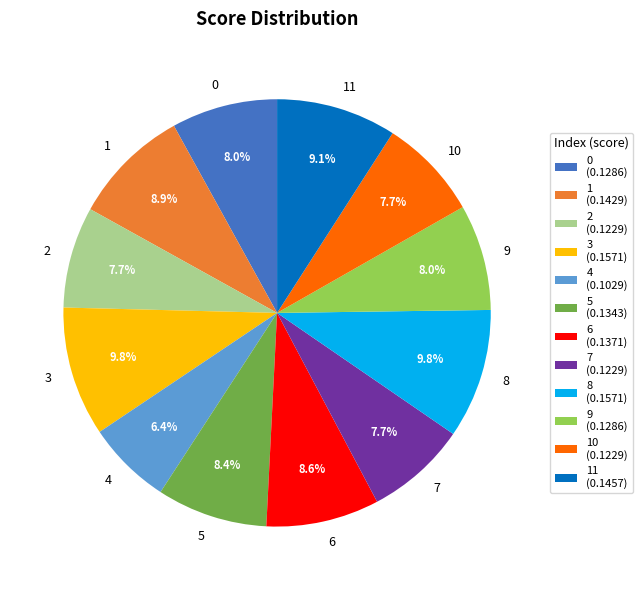

Which slice is the smallest?

4